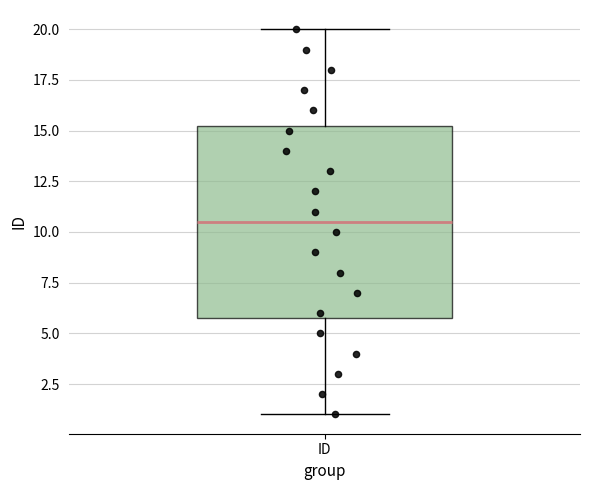

Read this box plot against the y-axis: the position of the median line, the range covered by the box, and the ends of both whiskers. The values are not printed on the chart, so give them approximately, as read against the axis.

median 10.5, box 6.0 to 15.5, whiskers 1.0 to 20.0